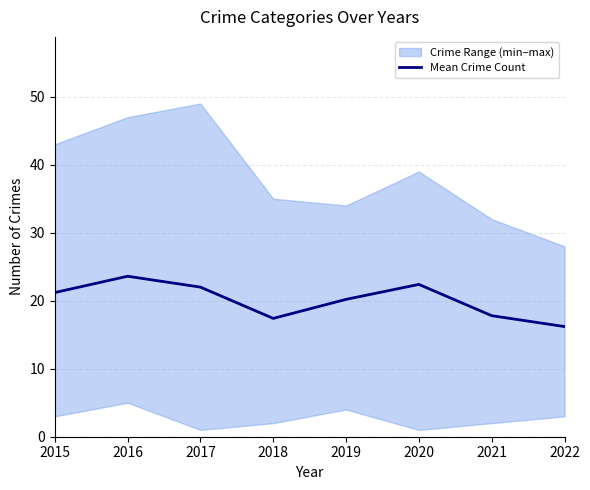

What is the value of the 8th point from the left?

16.2